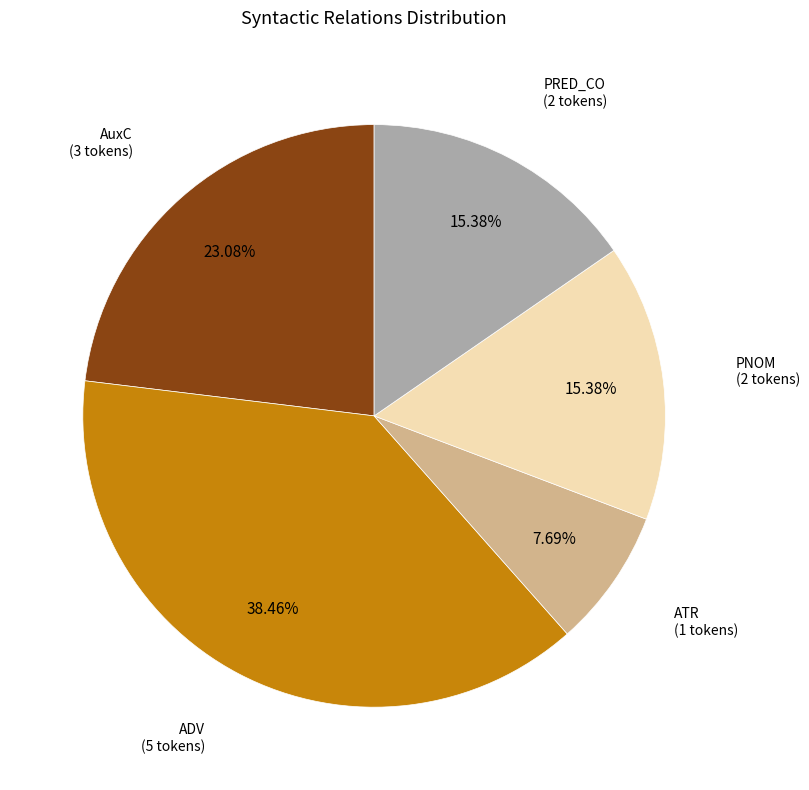

How many segments does this pie chart have?

5